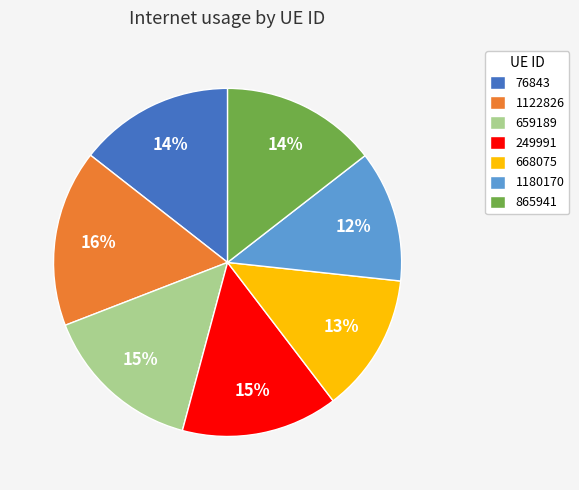

Does 668075 account for over 50% of the chart?

No